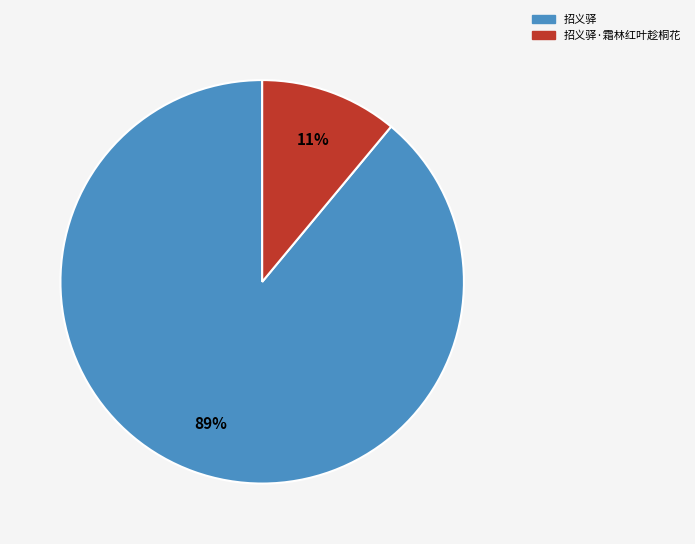

To the nearest percent, what is the average slice percentage?

50%